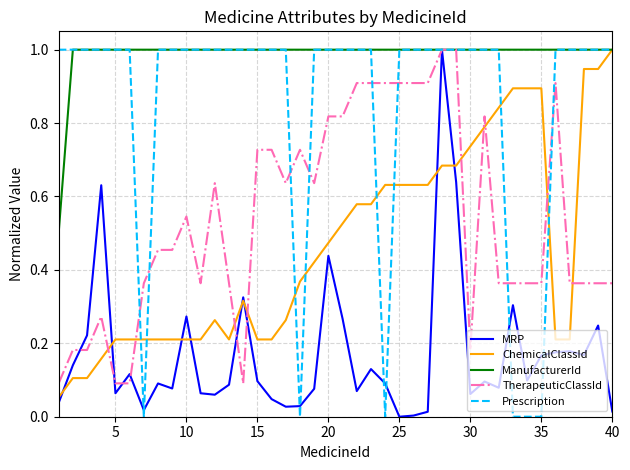

What is the highest value of the TherapeuticClassId series?

1.0